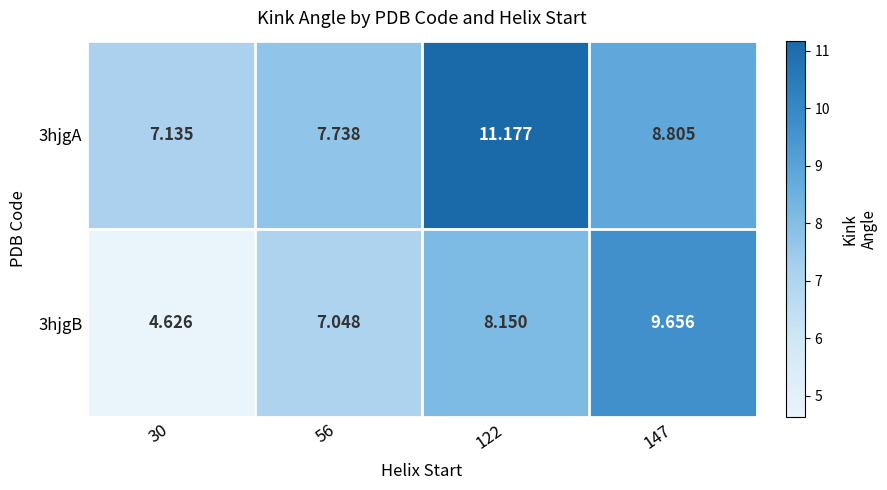

At which category is the sum across all series the highest?

122